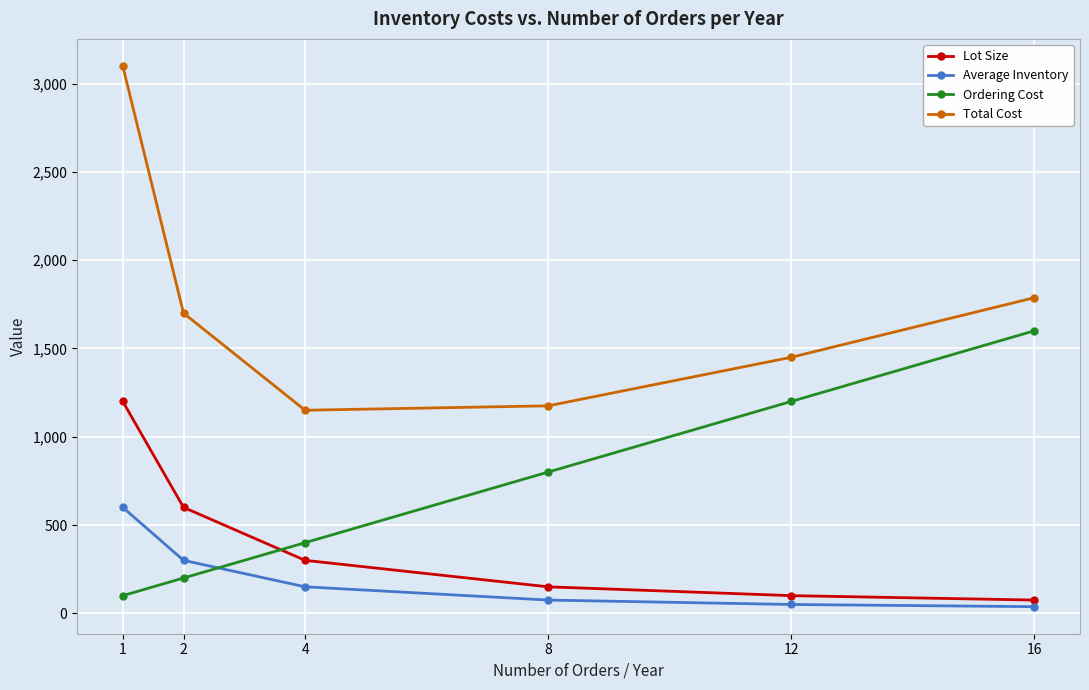

Rank the series by their maximum value, from lowest to highest.

Average Inventory, Lot Size, Ordering Cost, Total Cost